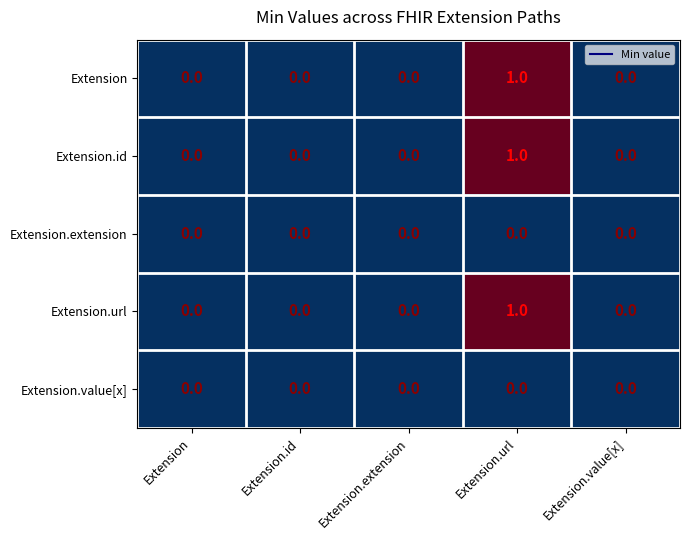

Reading left to right, what are all the values shown in this chart?

Extension: Extension=0	Extension.id=0	Extension.extension=0	Extension.url=1	Extension.value[x]=0
Extension.id: Extension=0	Extension.id=0	Extension.extension=0	Extension.url=1	Extension.value[x]=0
Extension.extension: Extension=0	Extension.id=0	Extension.extension=0	Extension.url=0	Extension.value[x]=0
Extension.url: Extension=0	Extension.id=0	Extension.extension=0	Extension.url=1	Extension.value[x]=0
Extension.value[x]: Extension=0	Extension.id=0	Extension.extension=0	Extension.url=0	Extension.value[x]=0